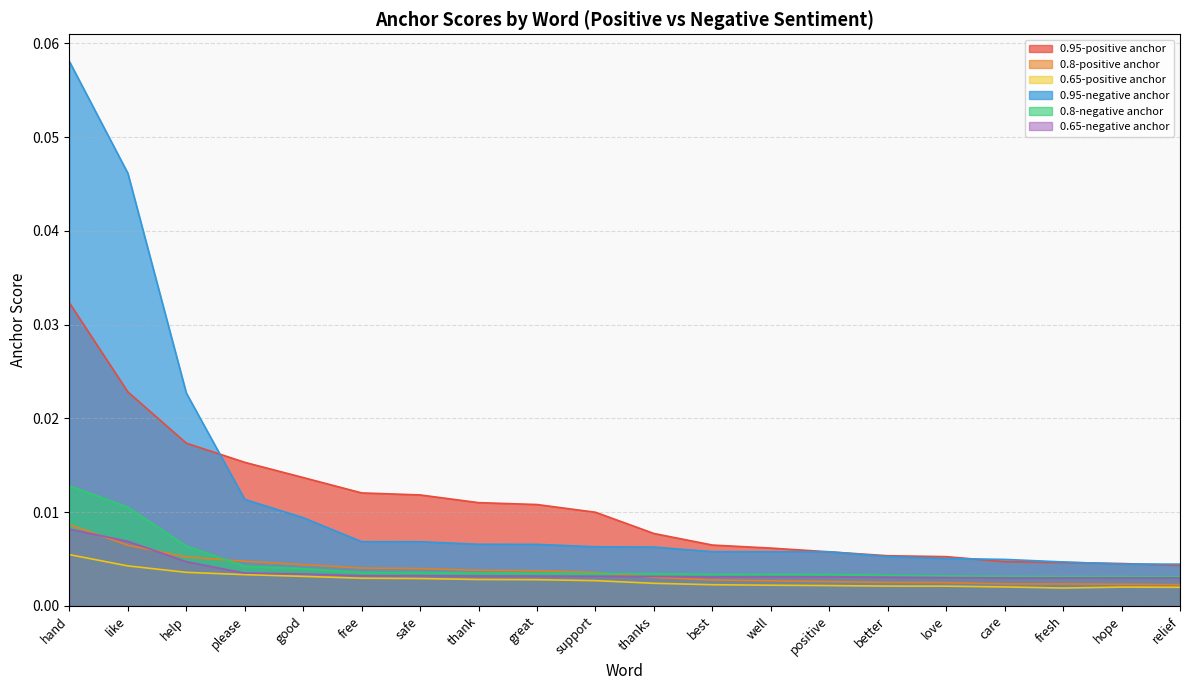

How many intersections are there between 0.95-positive anchor and 0.95-negative anchor?

6